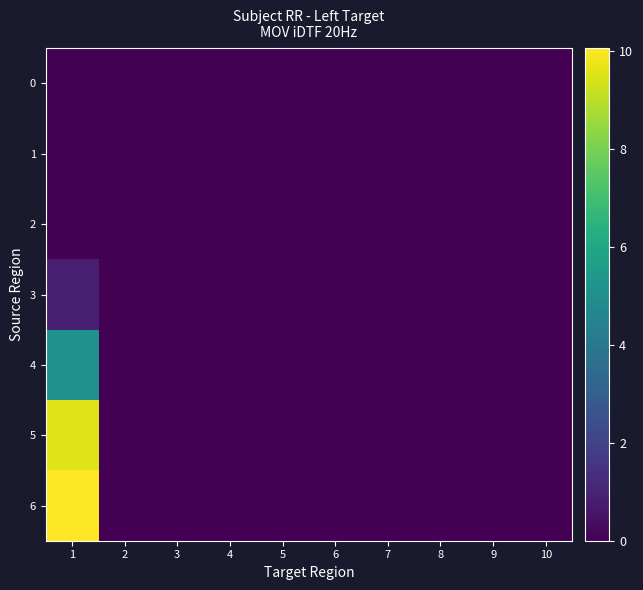

Which series has the widest spread of values?

6